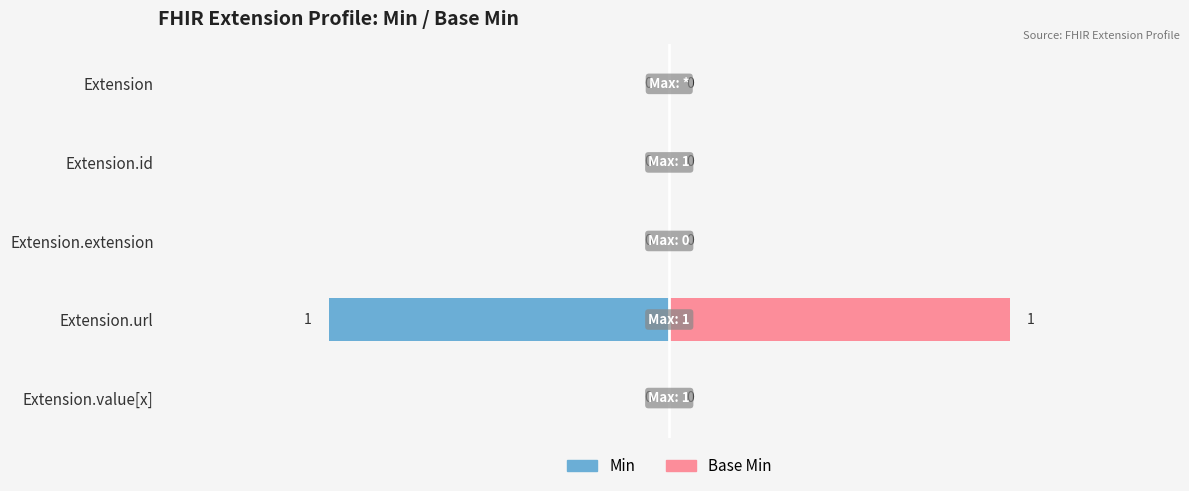

What are all the series names shown in the legend?

Min, Base Min